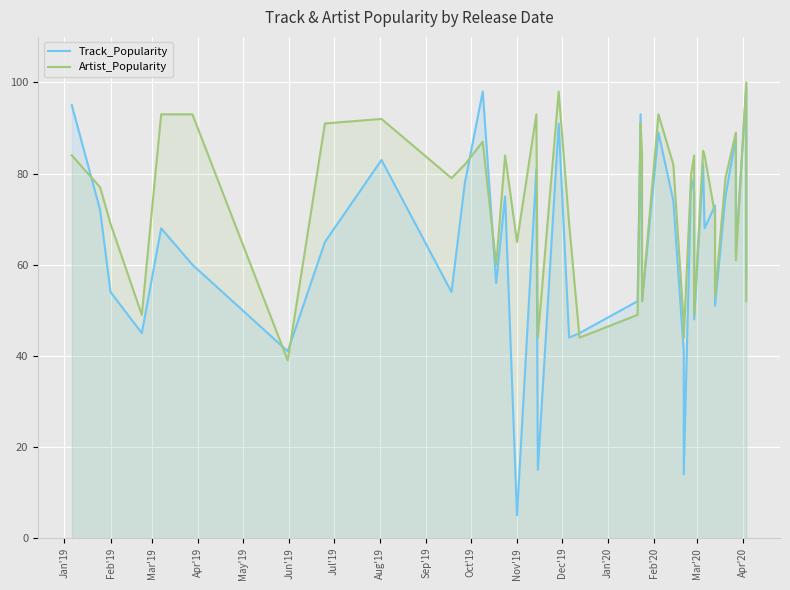

What is the maximum value for Artist_Popularity?

100